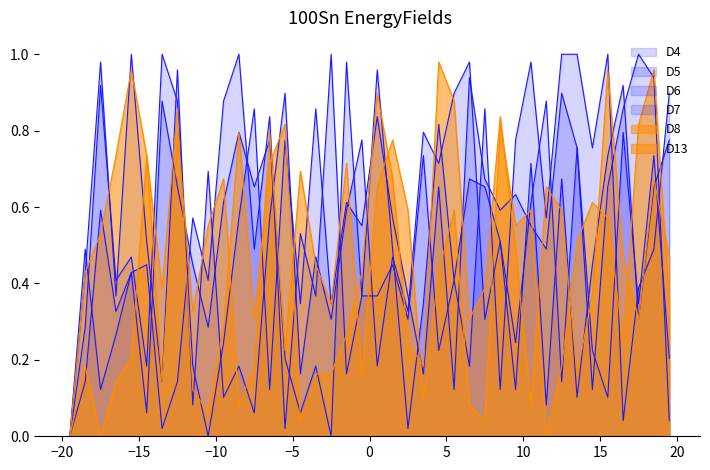

Does the chart display data point markers on the line(s)?

No